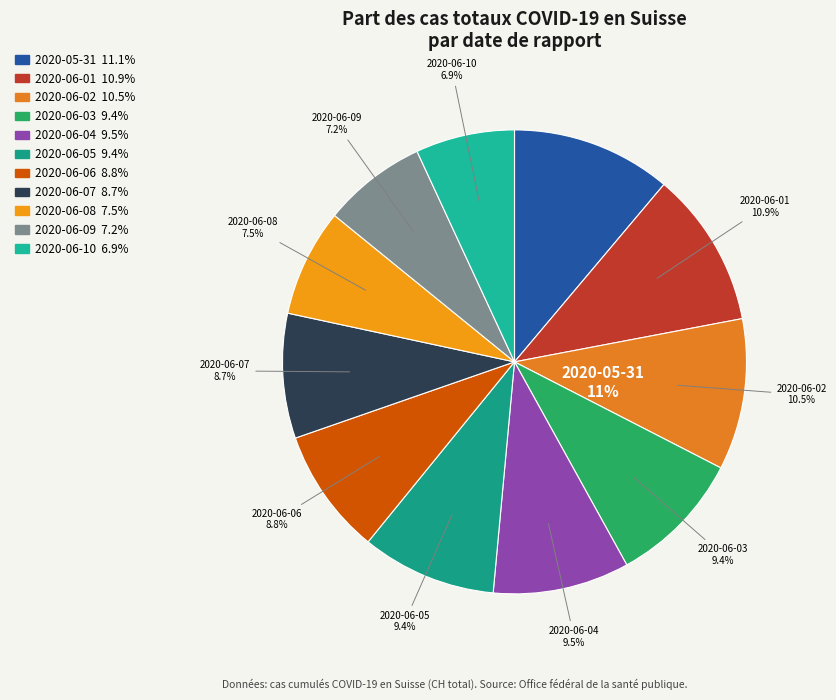

How much of the chart is everything except 2020-06-03?

90.6%